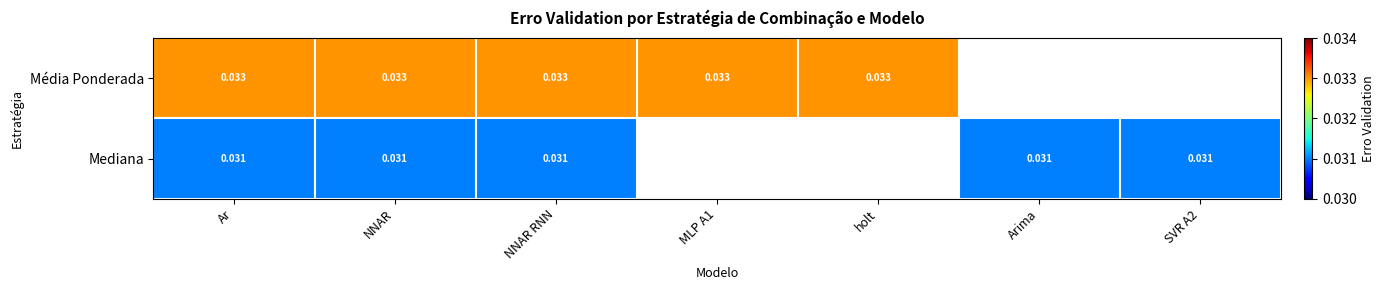

At NNAR RNN, list the series in order from smallest to largest.

Mediana, Média Ponderada